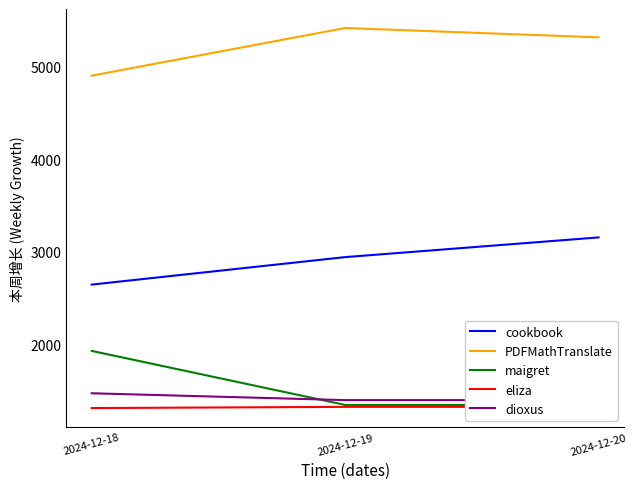

What are all the series names shown in the legend?

cookbook, PDFMathTranslate, maigret, eliza, dioxus